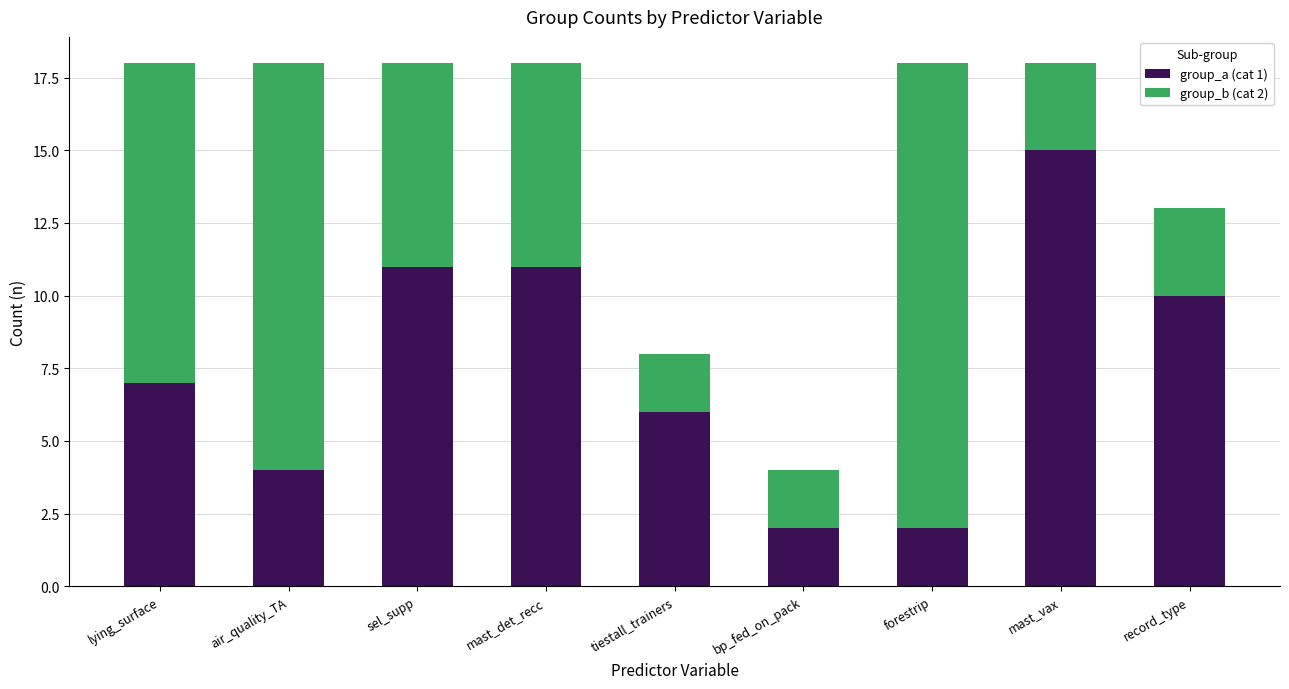

What is the total value across all series at mast_det_recc?

18